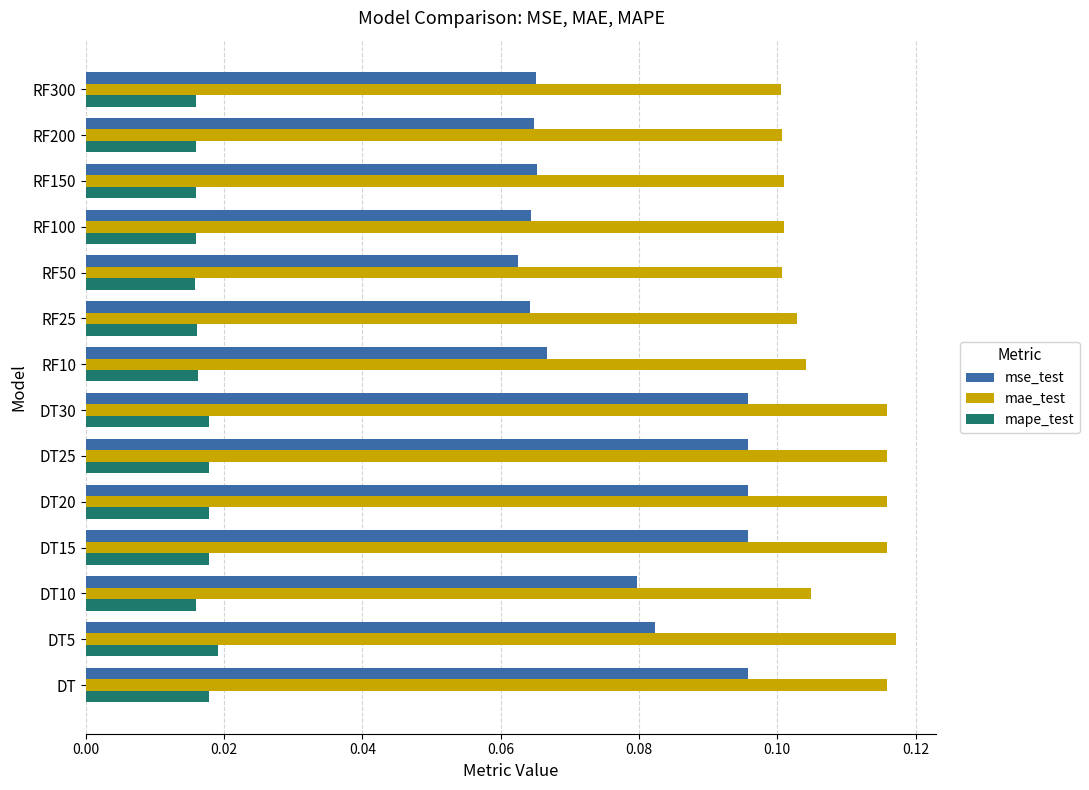

What is the sum of all mse_test values?

1.1